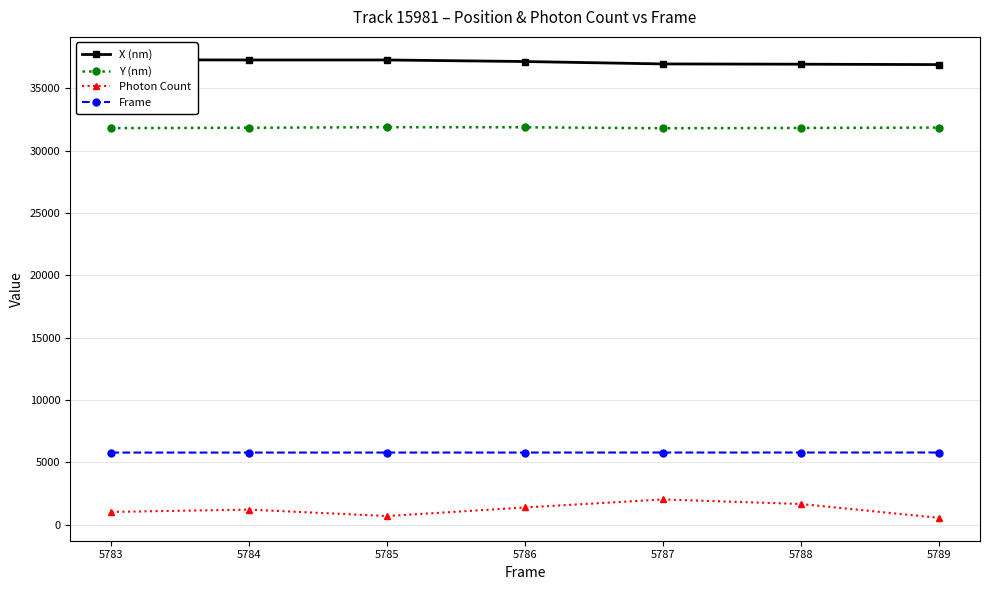

Is the value of Frame at 5786 greater than the value of Y (nm) at 5787?

No